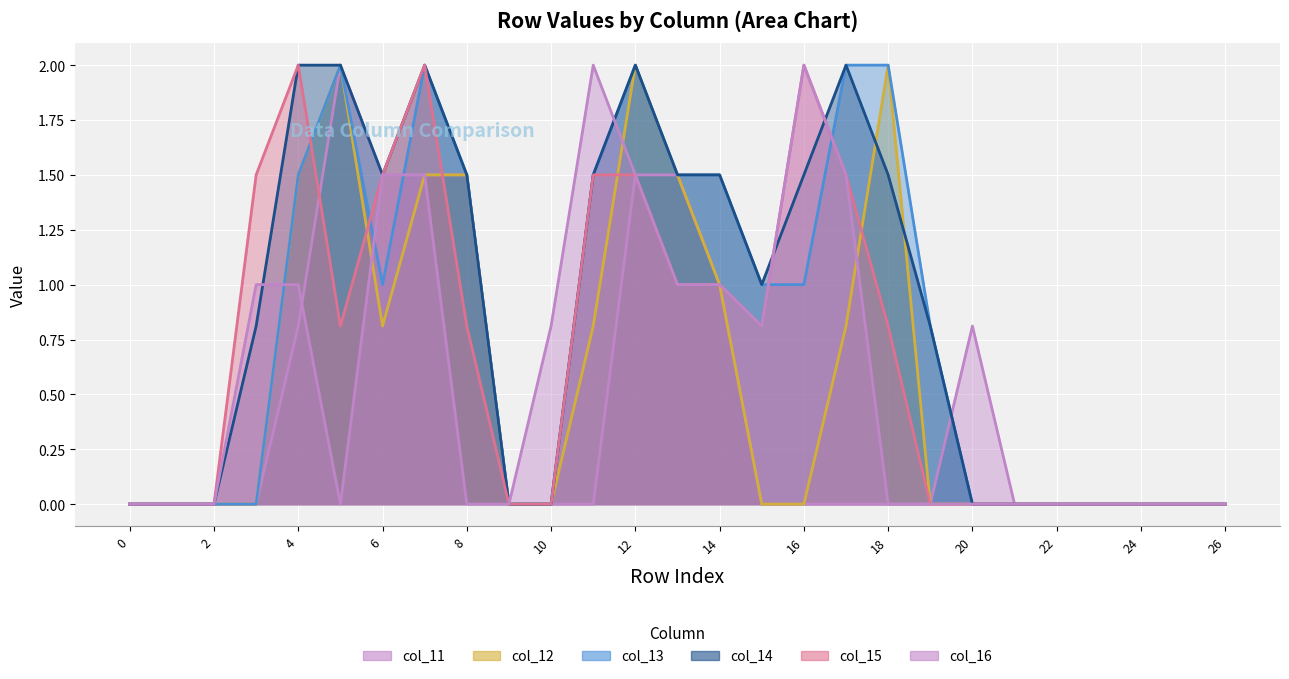

At which label is col_12 closest to 1?

14